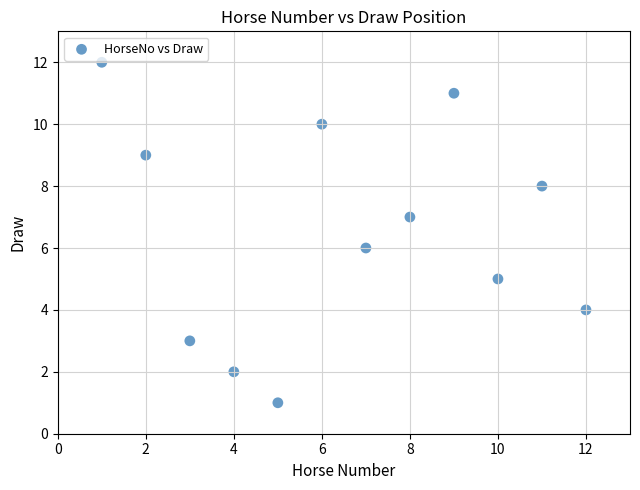

What is the range of X values (max minus min)?

11